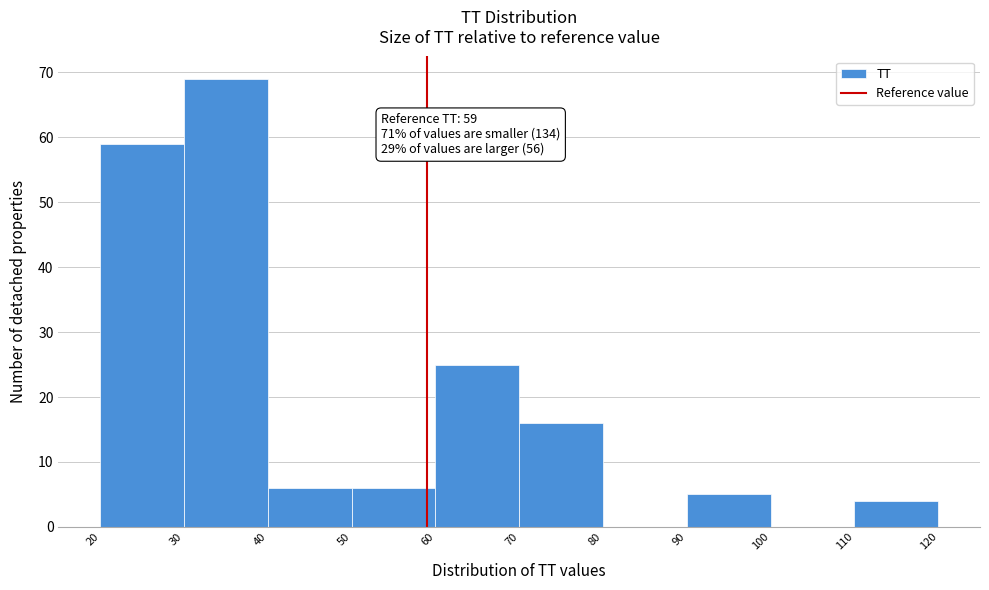

Which range on the x-axis has the tallest bar?

30 to 40